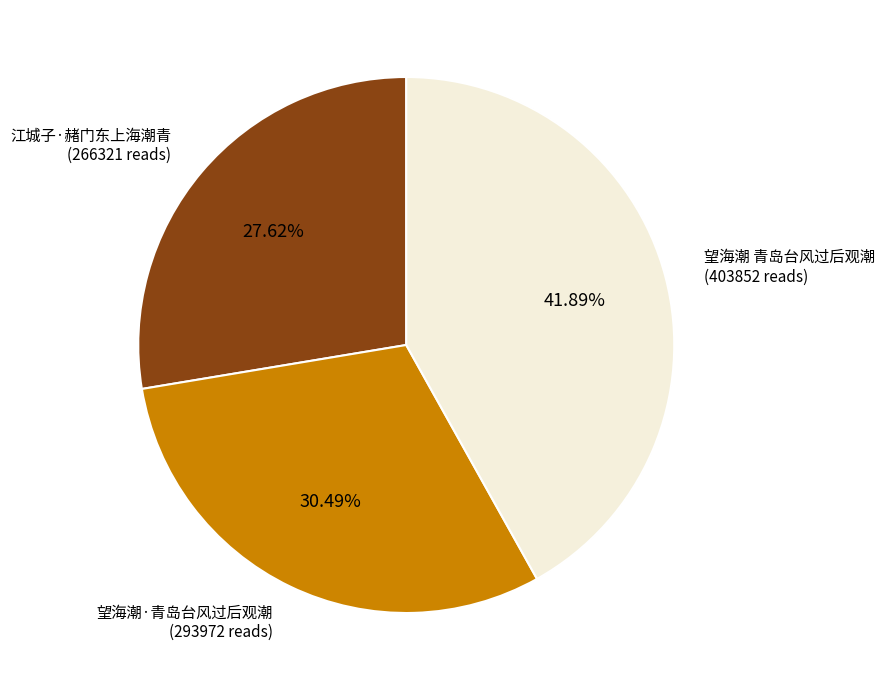

How many segments does this pie chart have?

3